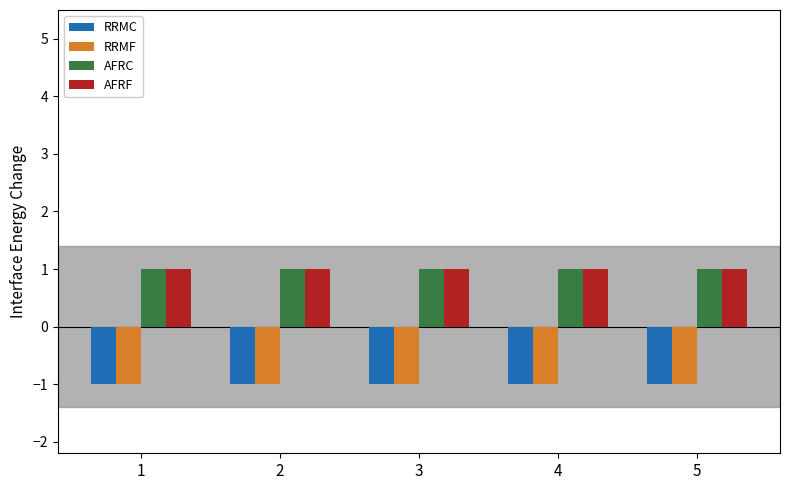

What are all the series names shown in the legend?

RRMC, RRMF, AFRC, AFRF